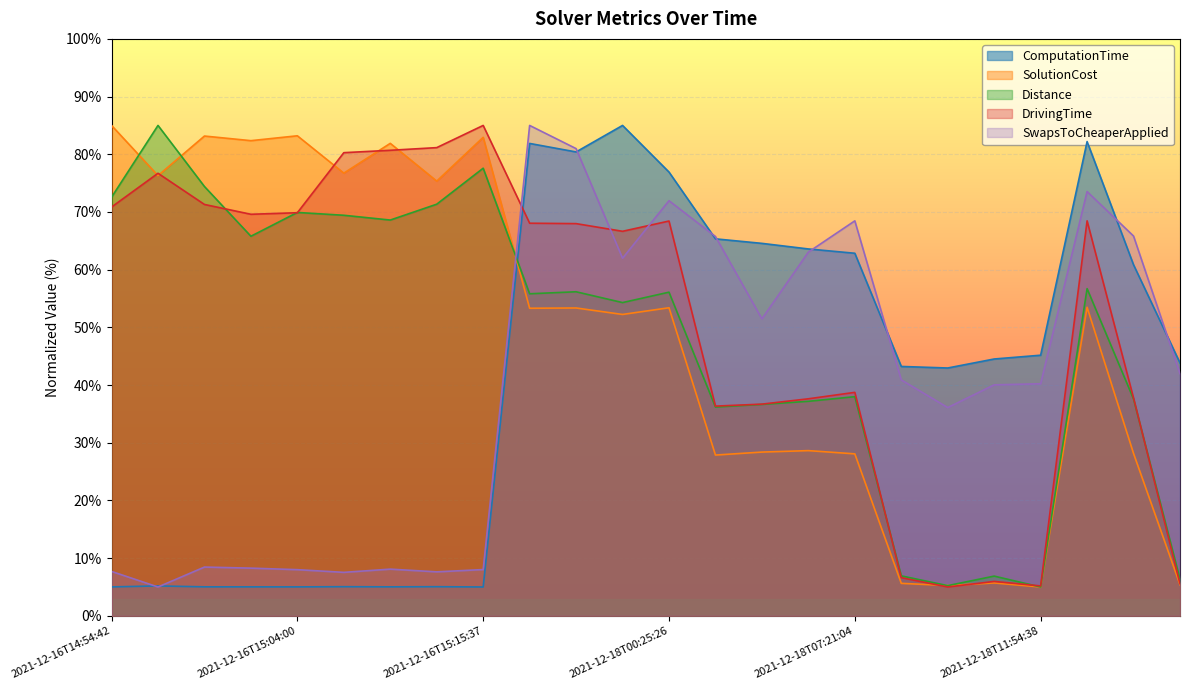

Which series has the largest total across all categories?

DrivingTime